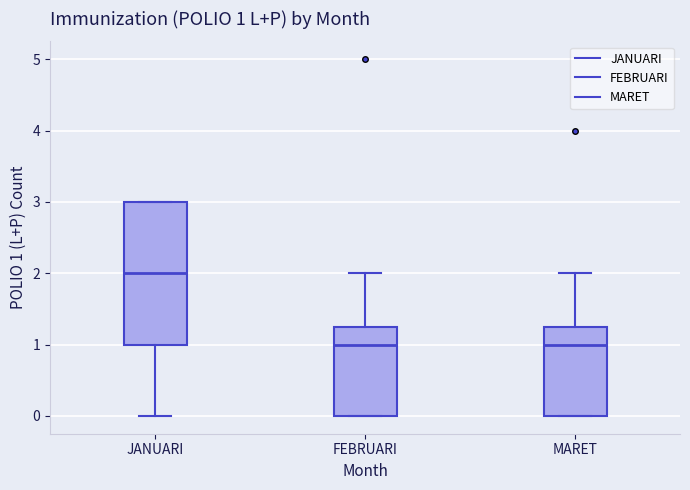

Which box is the tallest, from its lower edge to its upper edge?

JANUARI